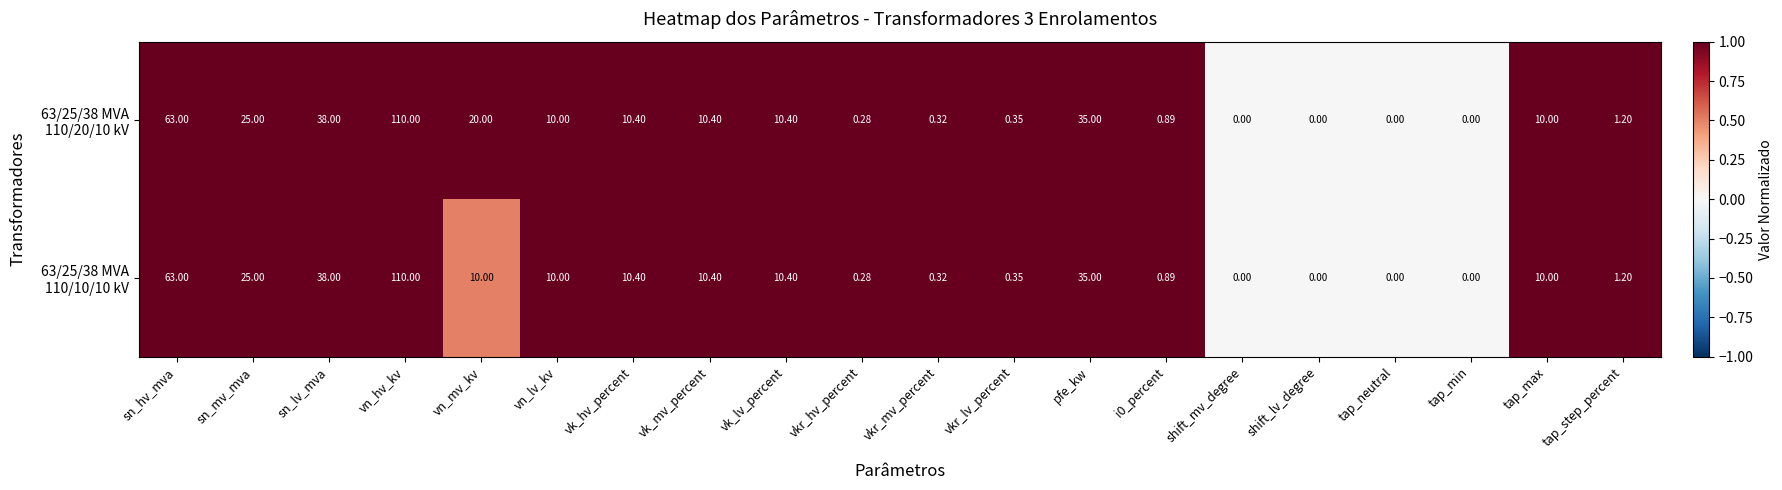

Which label corresponds to the largest value in the chart?

vn_hv_kv